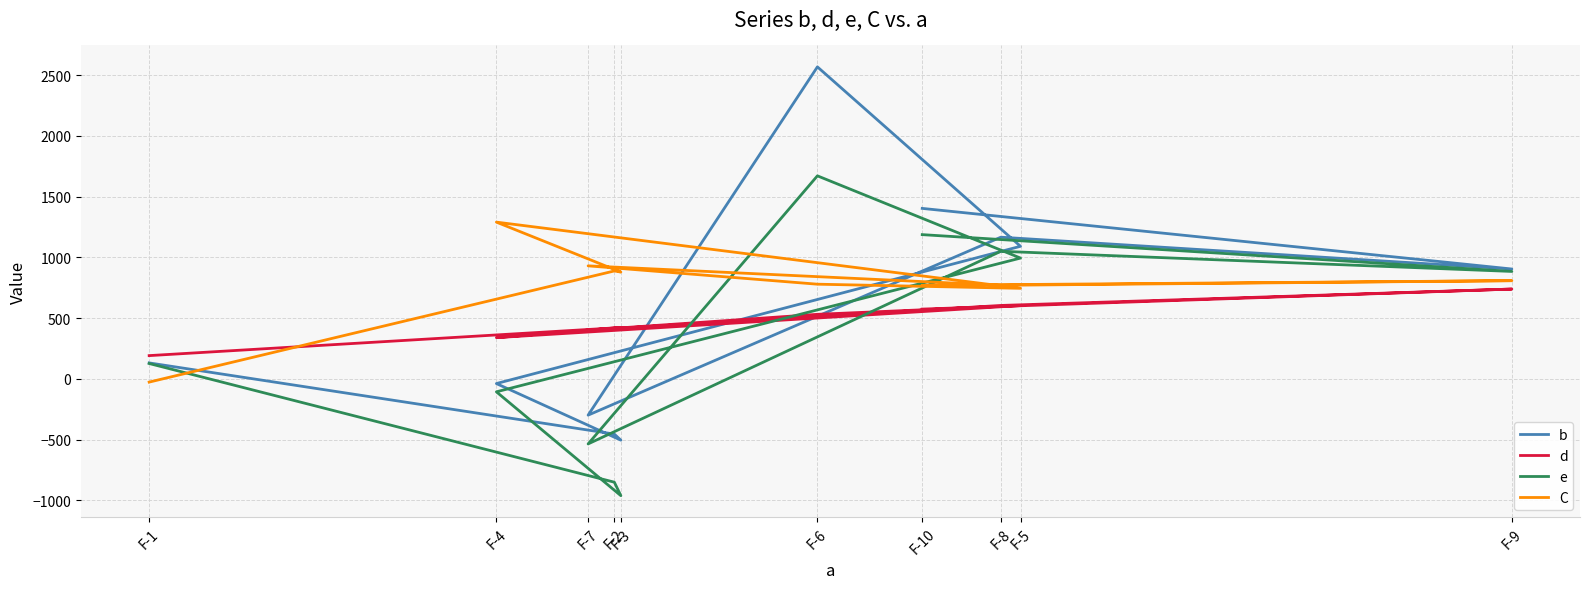

List the series in order of their peak value, lowest first.

d, C, e, b